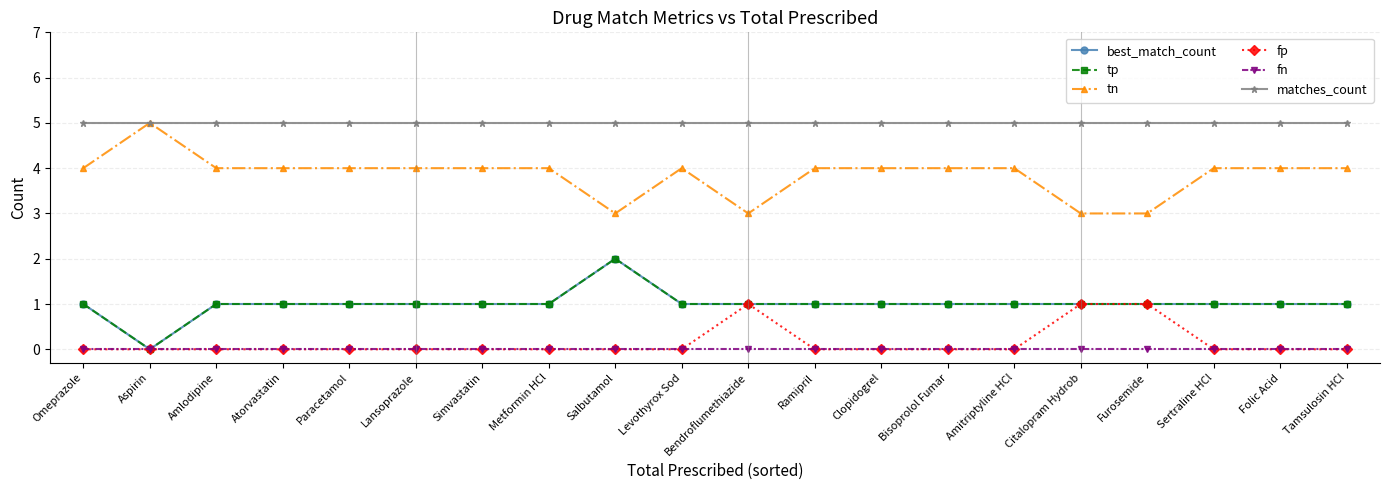

True or false: best_match_count and fn cross at least once.

False